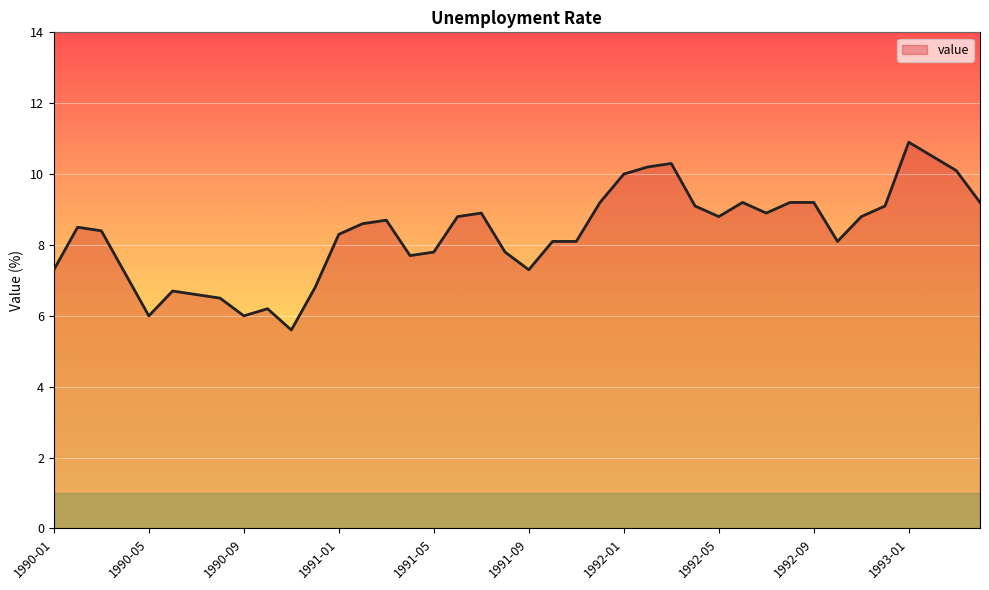

Does the chart display data point markers on the line(s)?

No